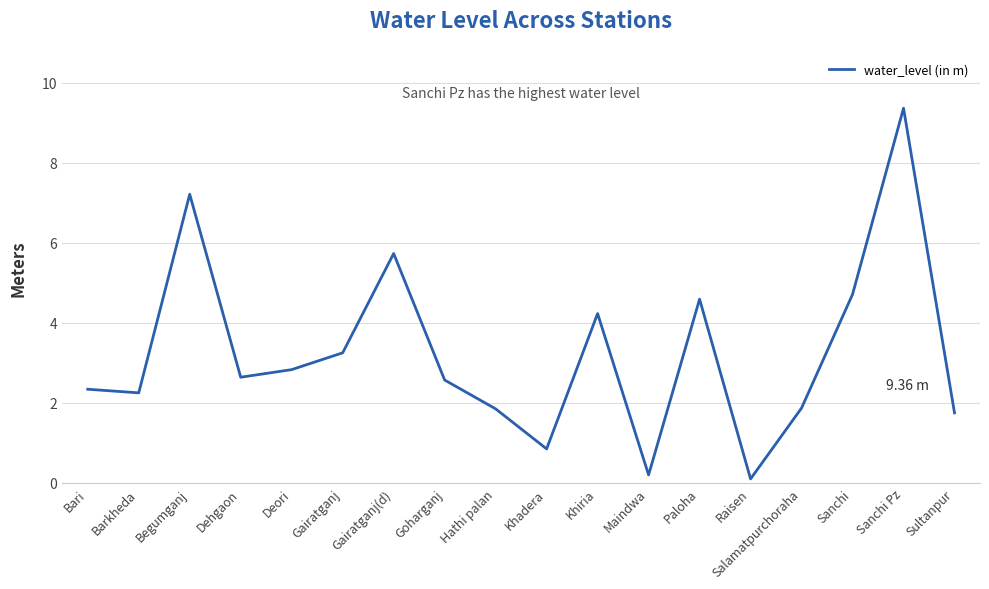

At which label is the value closest to 4?

Khiria